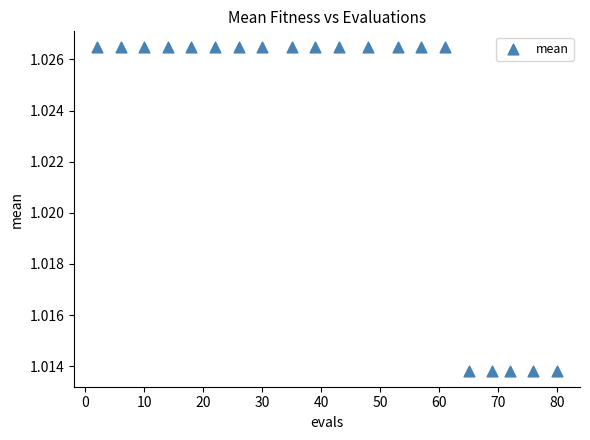

What is the range of X values (max minus min)?

78.0